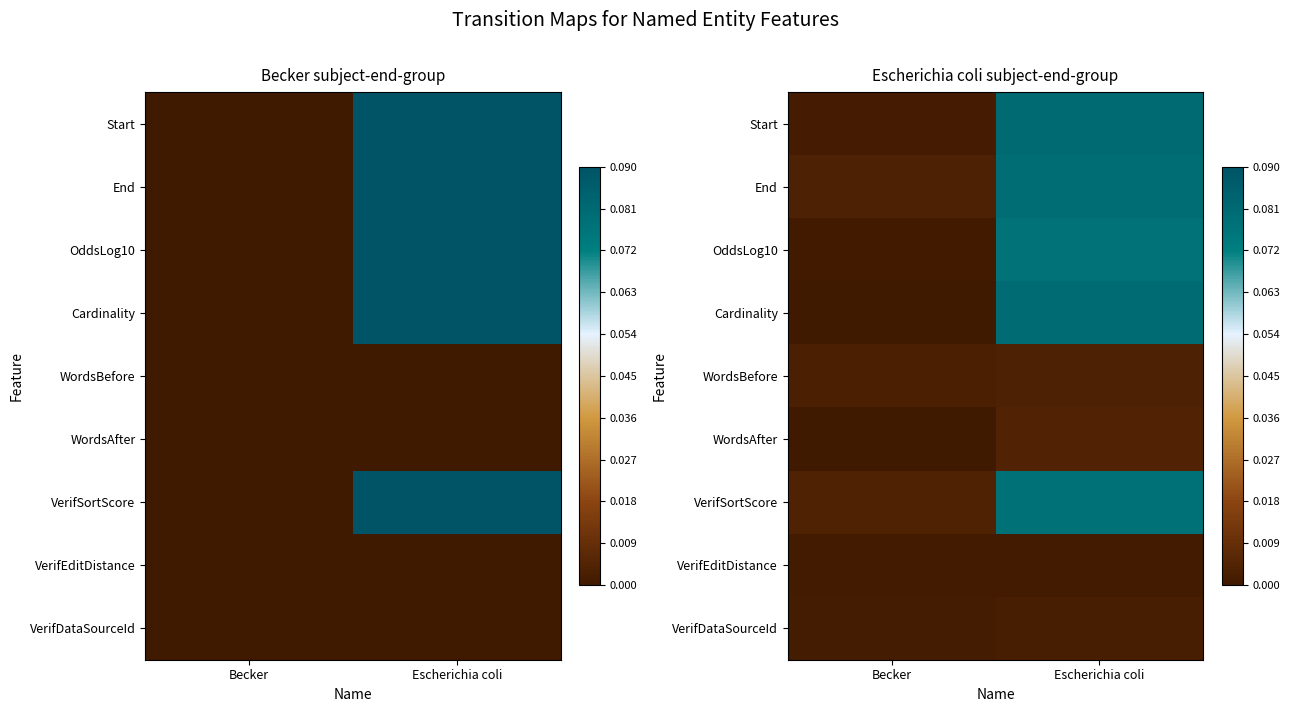

At which category does the chart reach its minimum across all series?

Becker